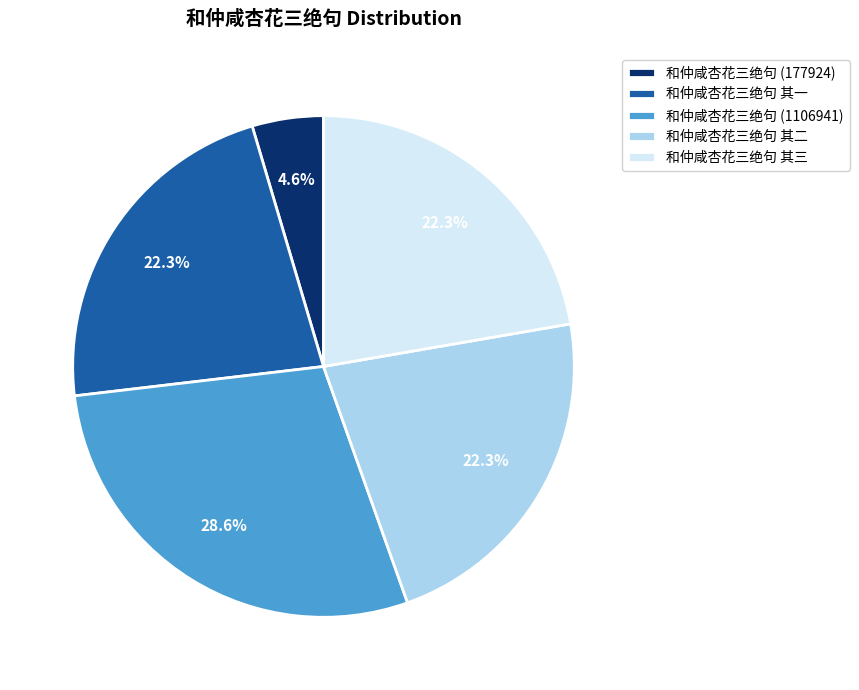

Combined, what portion of the pie is 和仲咸杏花三绝句 其二 and 和仲咸杏花三绝句 (177924)?

26.9%